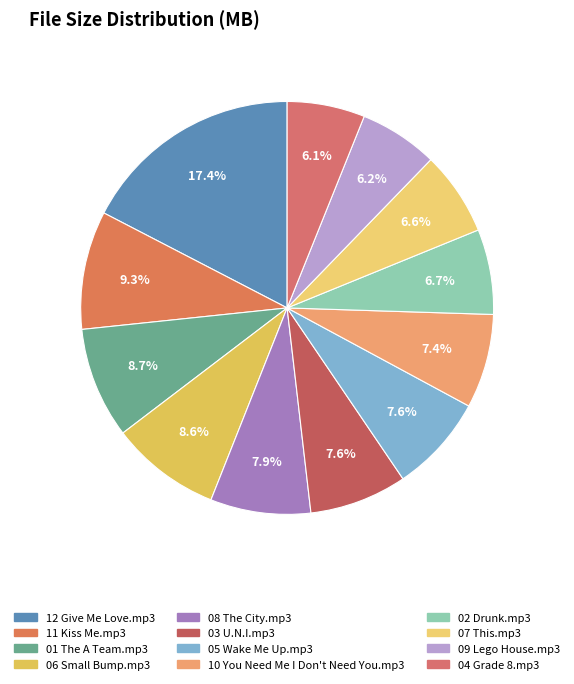

What is the total percentage of 05 Wake Me Up.mp3 and 06 Small Bump.mp3?

16.3%